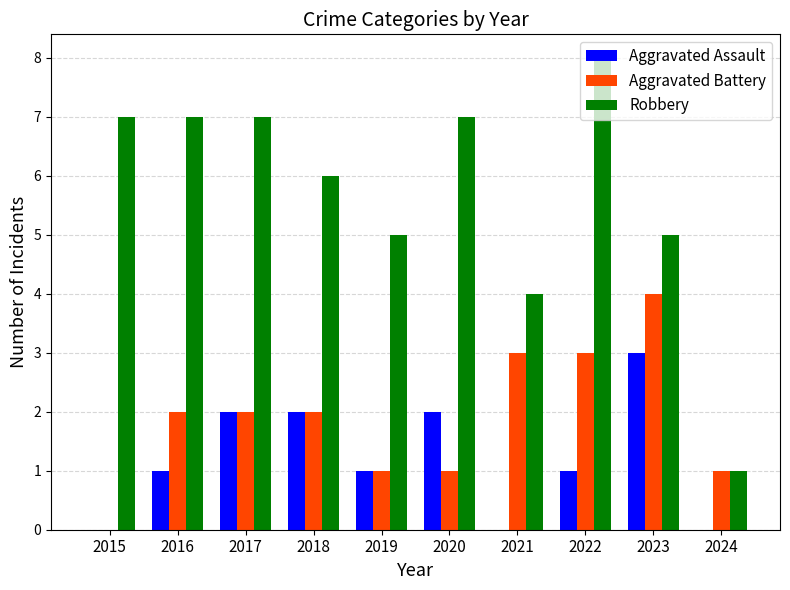

What is the sum of the Aggravated Battery values at 2015 and 2021?

3